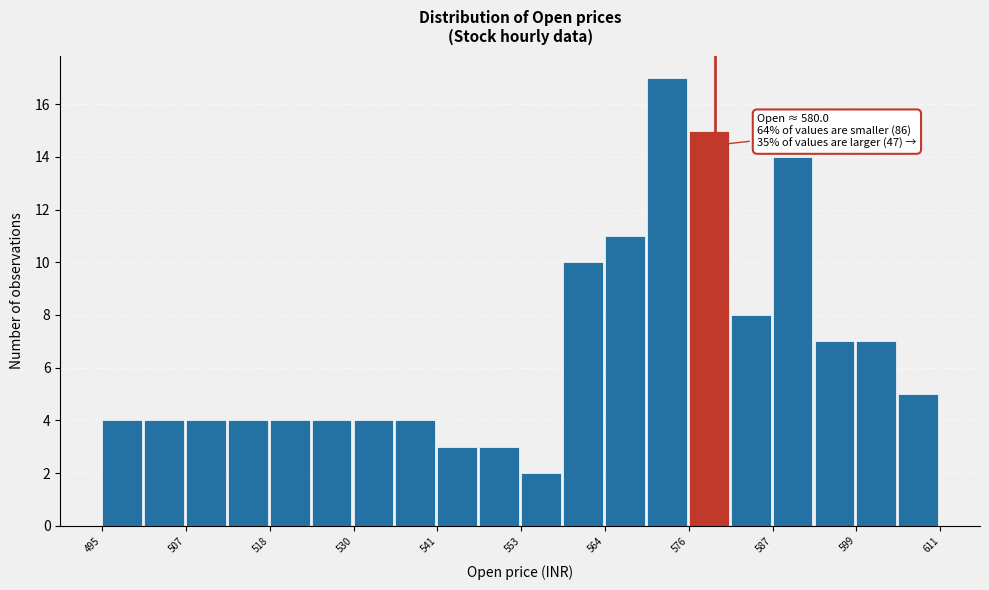

Read against the x-axis, roughly where is the centre of the tallest bar?

574